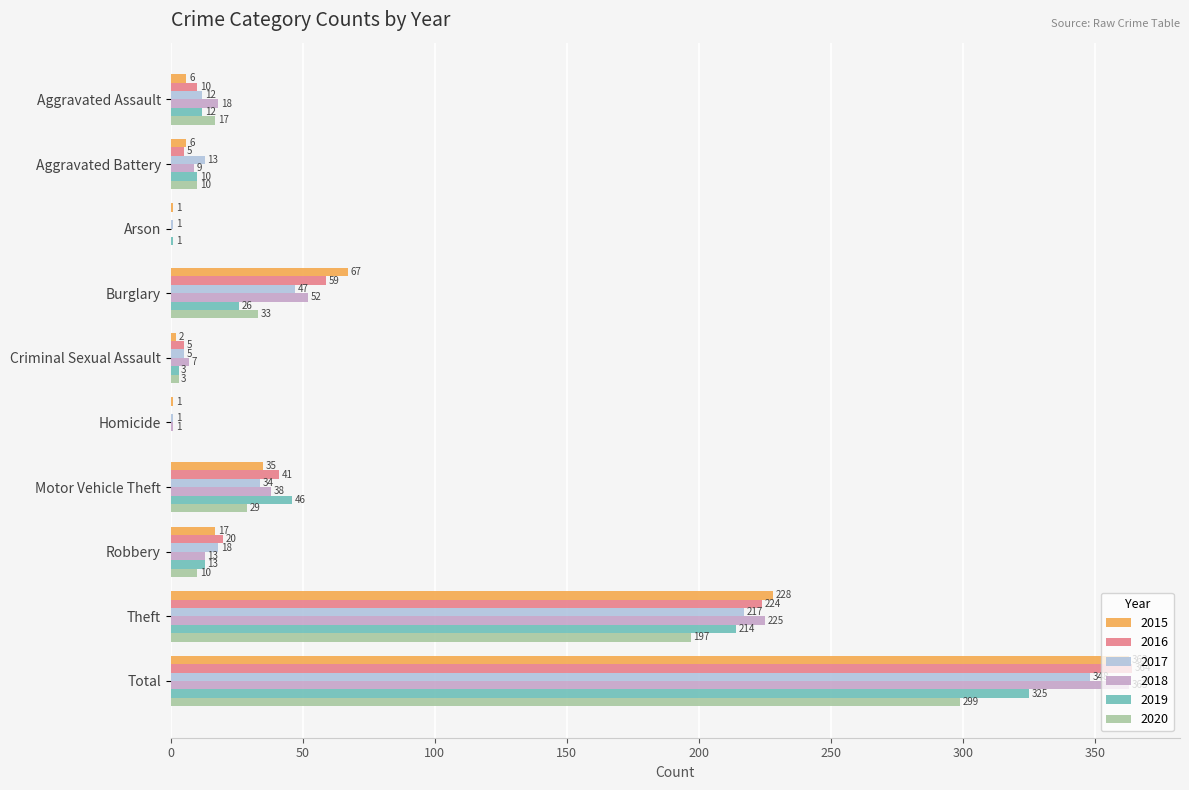

Count the number of categories in the chart.

10